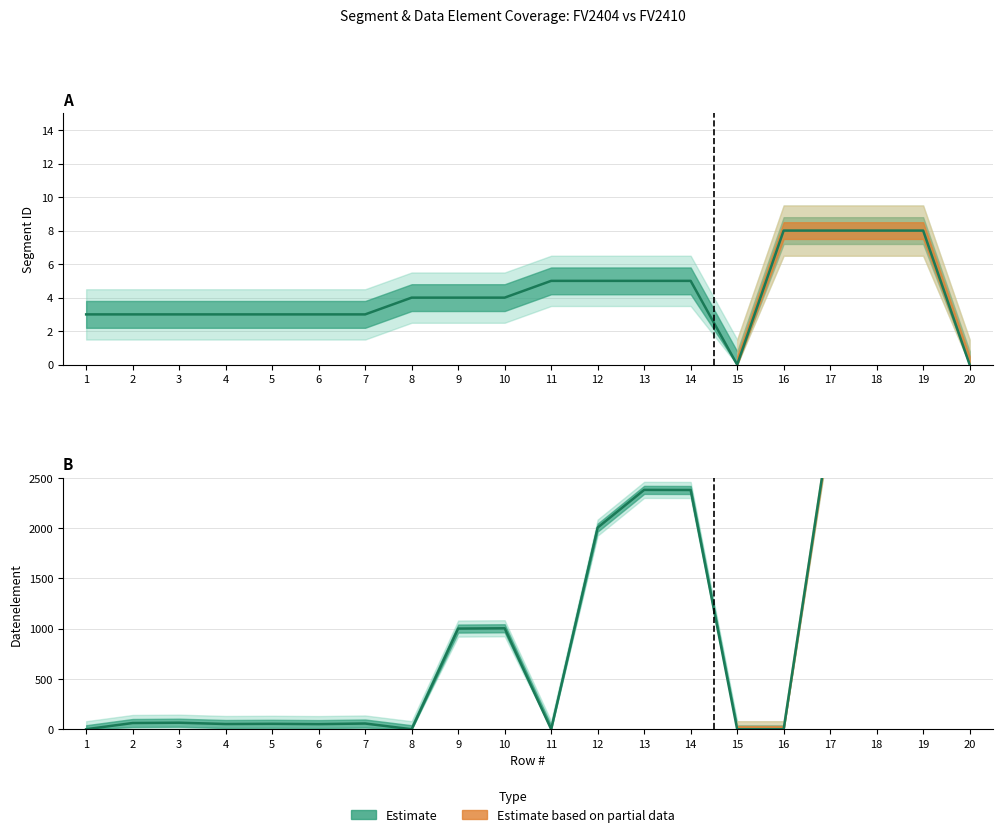

What is the spread (max minus min) of values at 16?

8